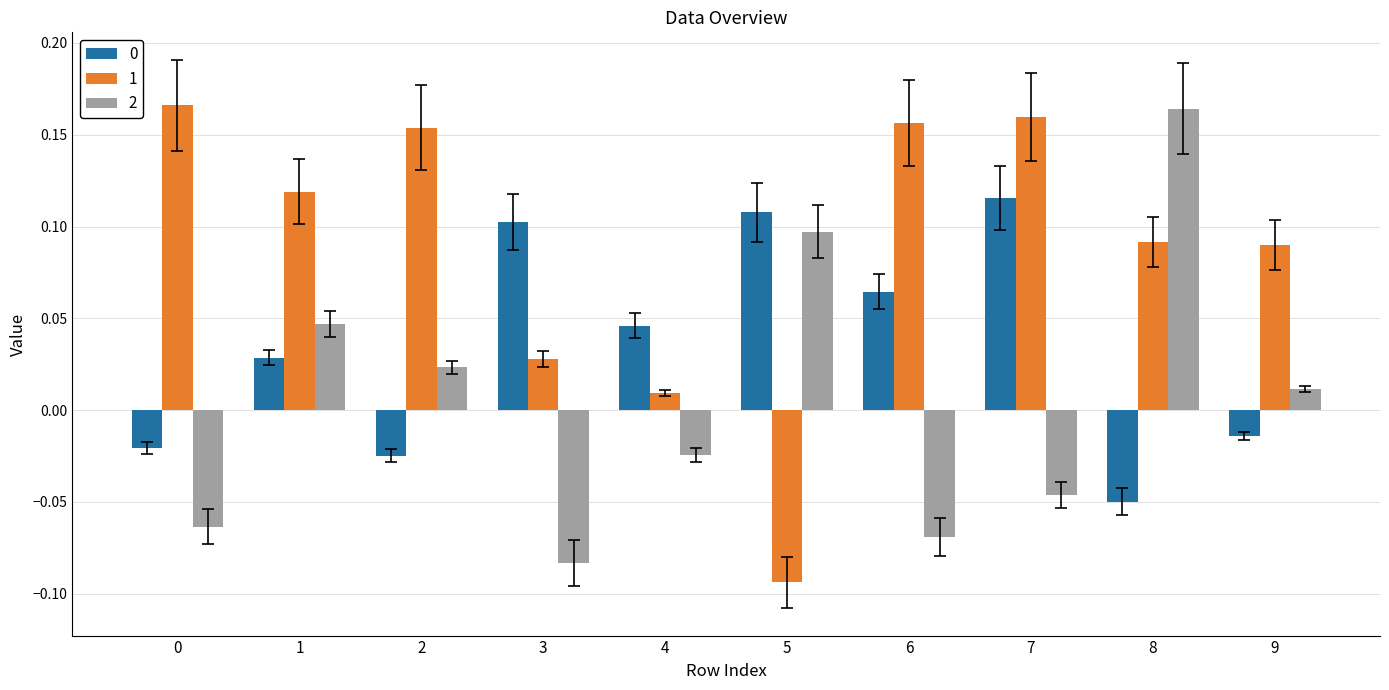

The 2 series shows 0.3 at 8. True or false?

False